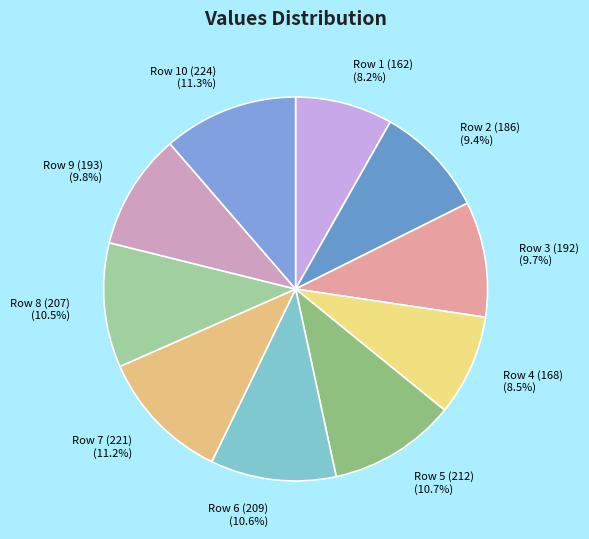

Between Row 9 (193) and Row 6 (209), which is larger?

Row 6 (209)